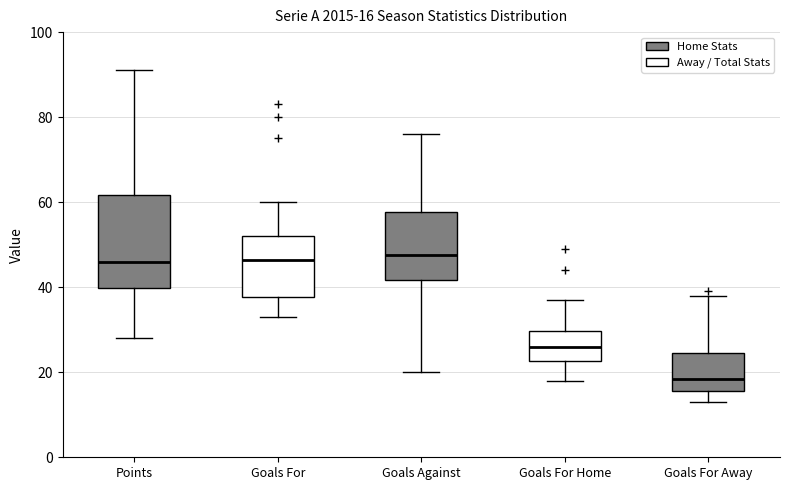

Which box is the tallest, from its lower edge to its upper edge?

Points